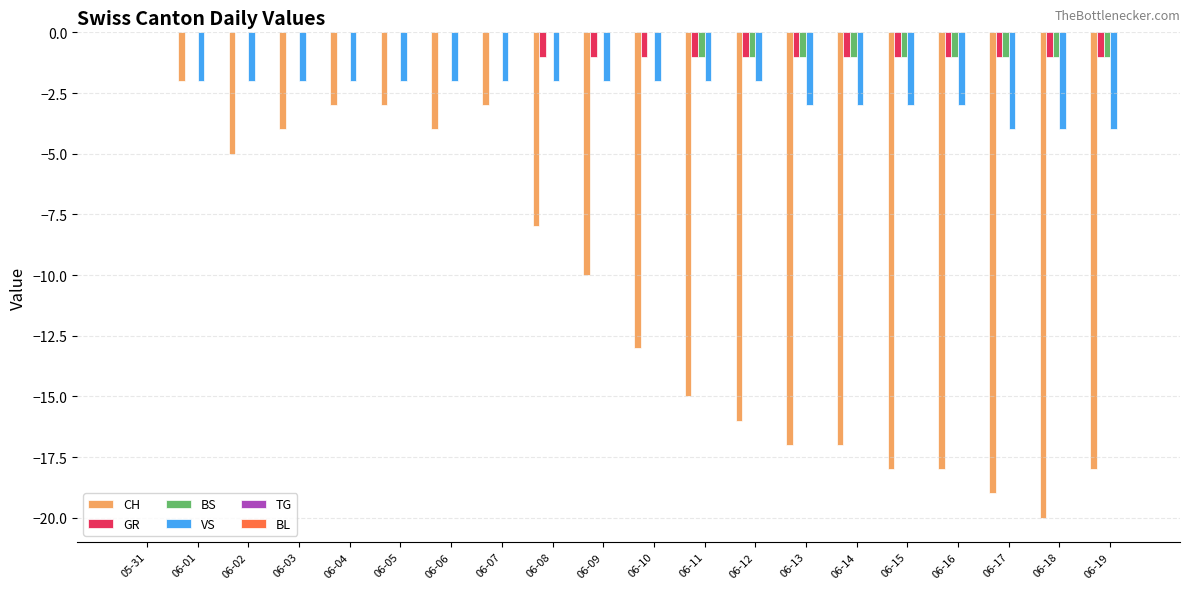

What is the sum of all GR values?

-12